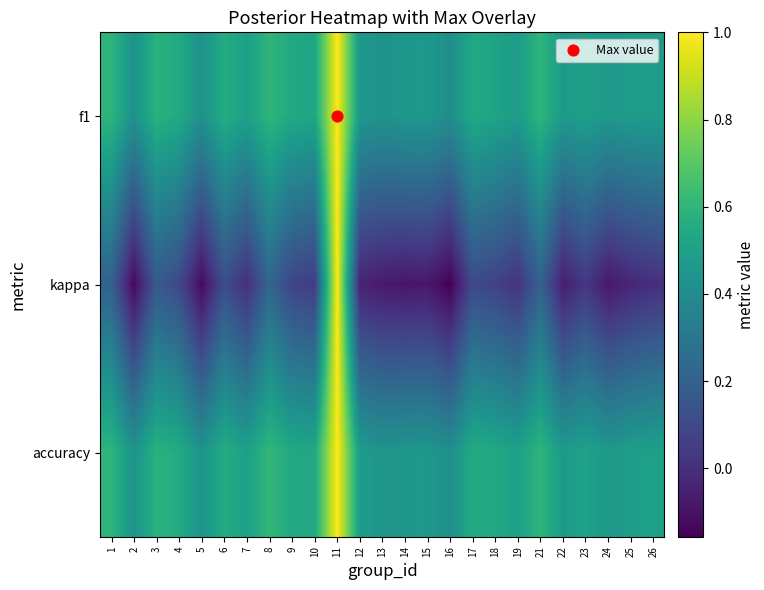

Reading left to right, transcribe all the data shown in this chart.

f1: 1=0.6	2=0.4	3=0.6	4=0.5	5=0.4	6=0.6	7=0.5	8=0.6	9=0.5	10=0.5	11=1.0	12=0.5	13=0.4	14=0.5	15=0.5	16=0.4	17=0.5	18=0.5	19=0.5	21=0.6	22=0.5	23=0.5	24=0.5	25=0.5	26=0.5
kappa: 1=0.2	2=-0.1	3=0.2	4=0.1	5=-0.1	6=0.1	7=0.0	8=0.2	9=0.1	10=0.0	11=1.0	12=-0.0	13=-0.1	14=-0.1	15=-0.1	16=-0.2	17=0.1	18=0.1	19=0.0	21=0.2	22=-0.1	23=0.0	24=-0.1	25=-0.0	26=0.0
accuracy: 1=0.6	2=0.4	3=0.6	4=0.6	5=0.4	6=0.6	7=0.5	8=0.6	9=0.5	10=0.5	11=1.0	12=0.5	13=0.4	14=0.5	15=0.5	16=0.4	17=0.6	18=0.5	19=0.5	21=0.6	22=0.5	23=0.5	24=0.5	25=0.5	26=0.5